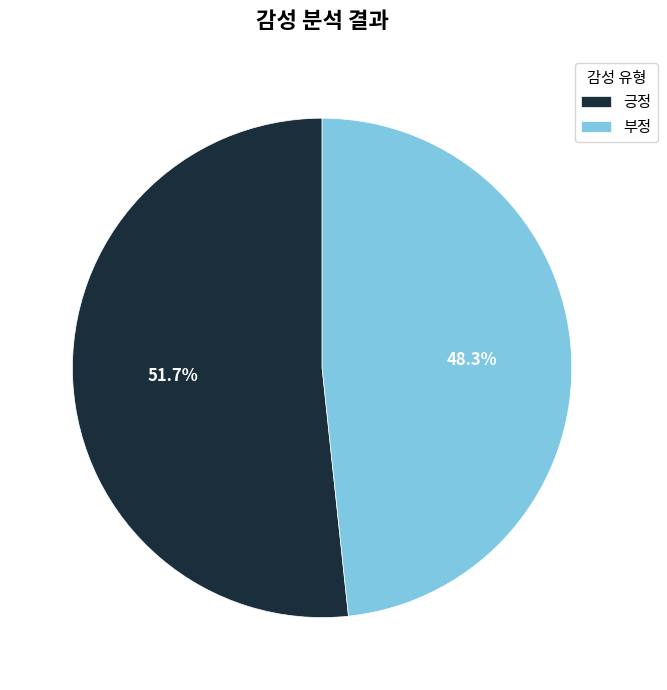

Is it true that 긍정 is 63% of the pie?

False